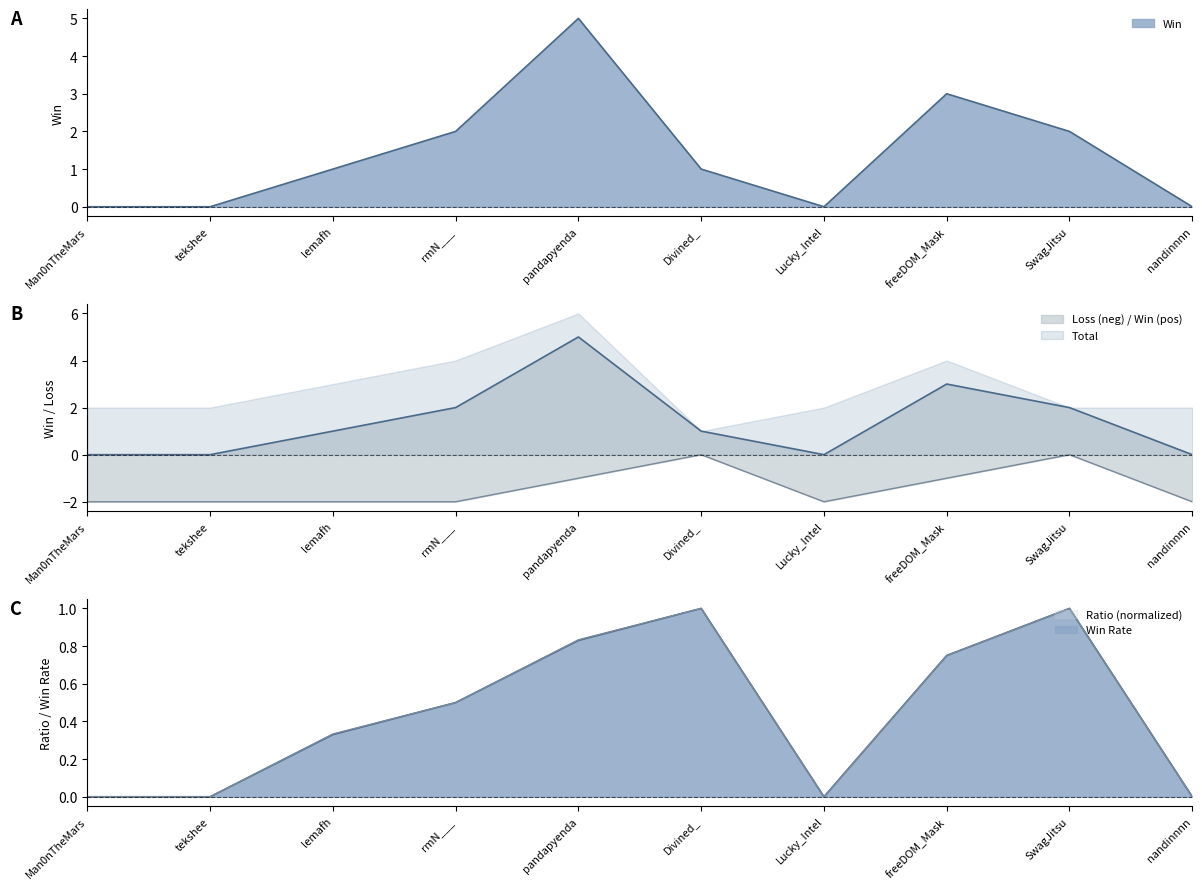

What is the difference between the maximum and second lowest values in the Win series?

5.0